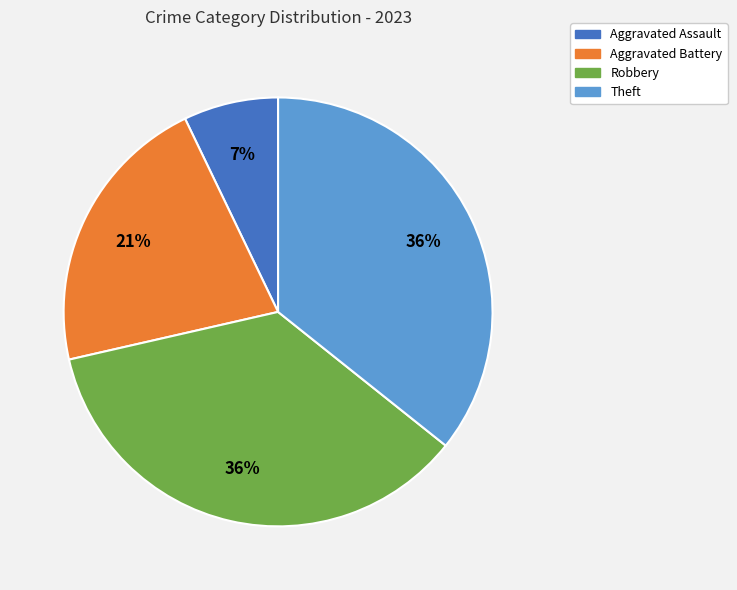

To the nearest percent, what is the combined percentage of Robbery and Aggravated Assault?

43%